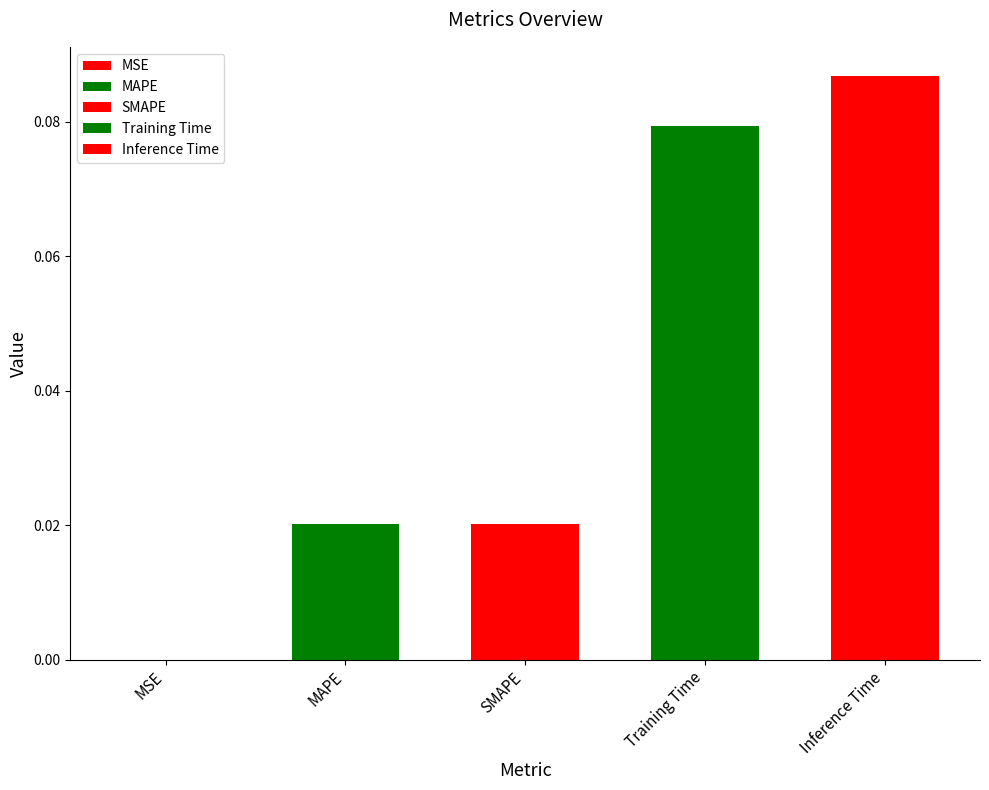

What position from the right is Training Time?

2